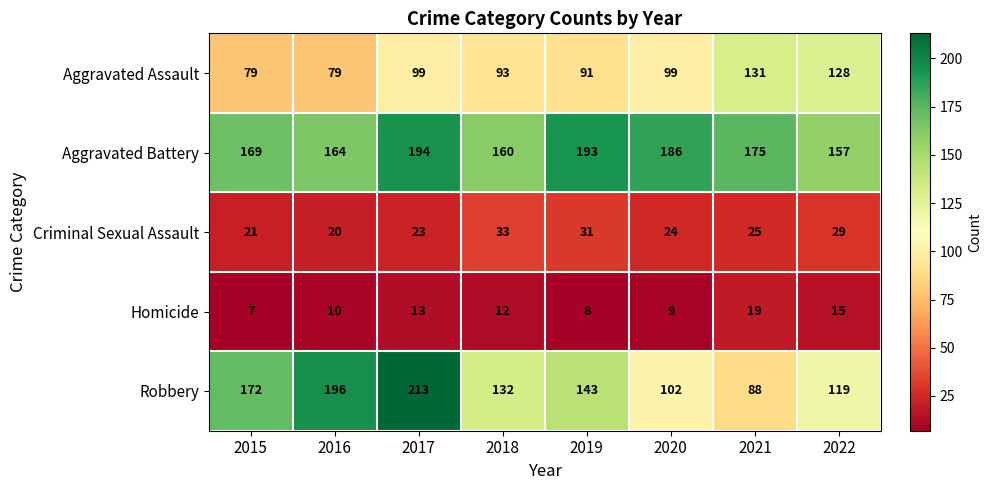

How many distinct data groups are displayed?

5